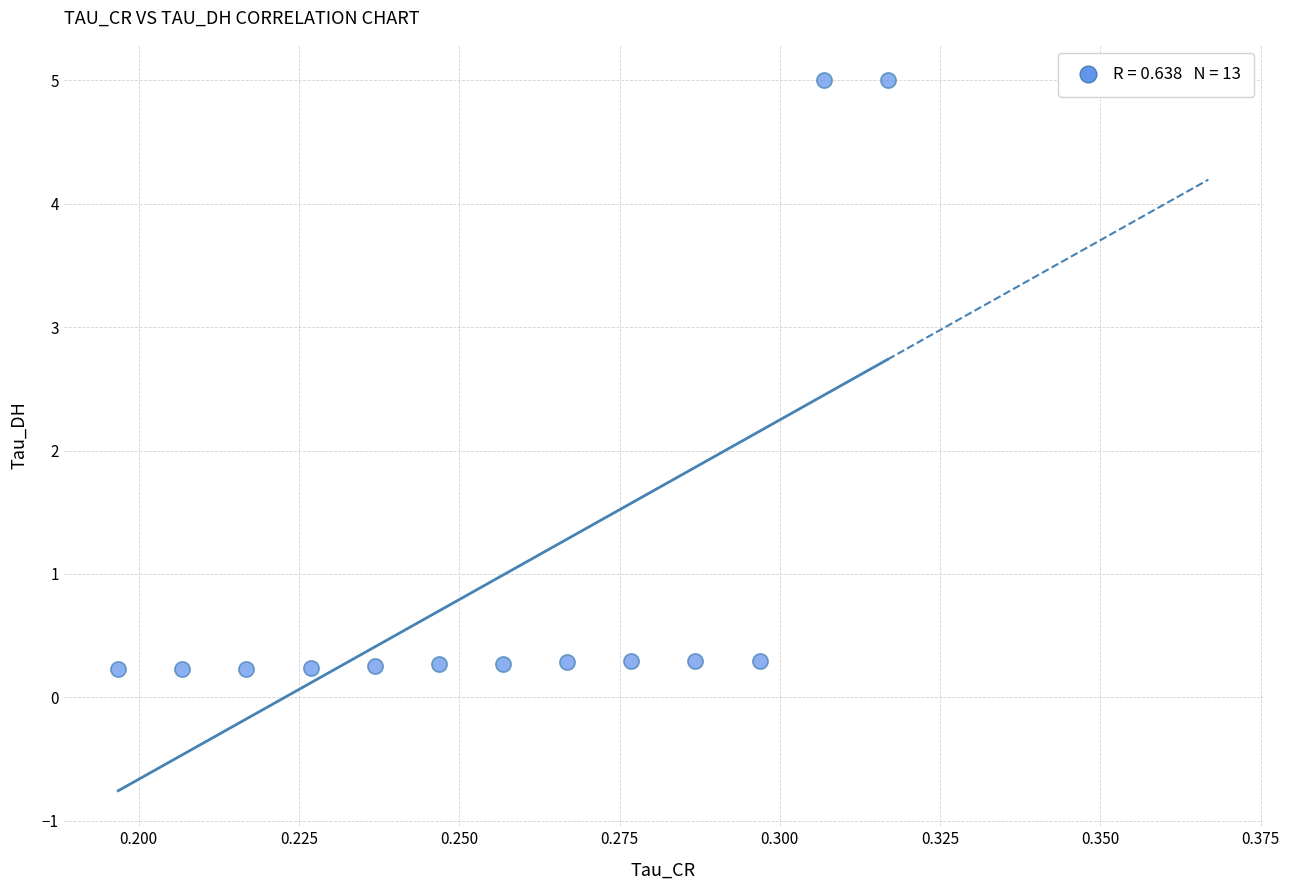

What is the range of Y values (max minus min)?

4.8